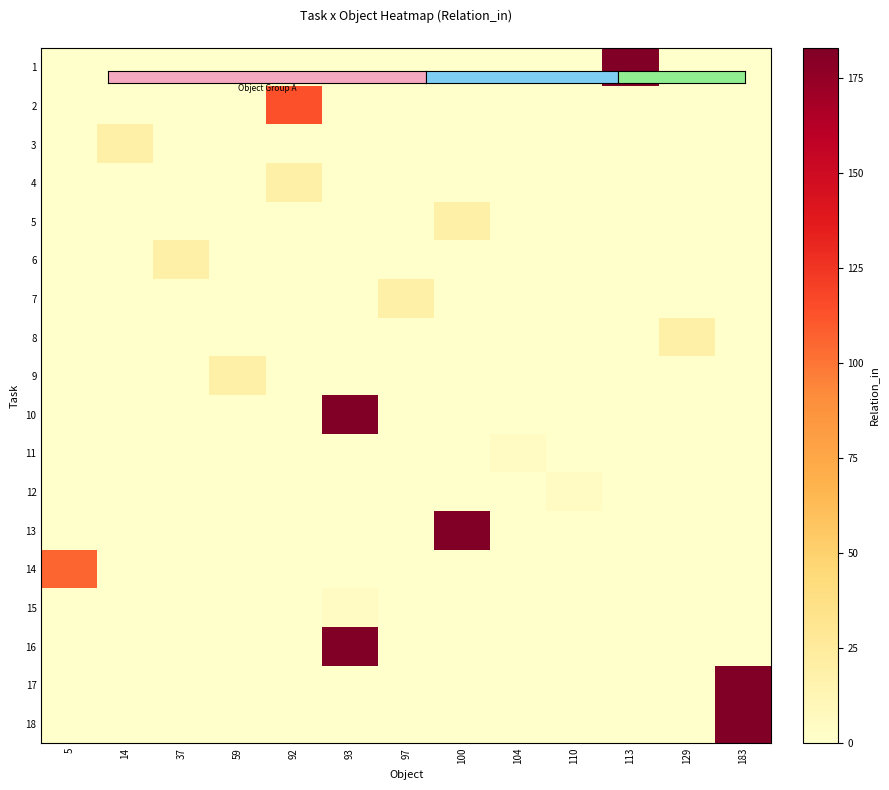

Reading right to left, what are all the values shown in this chart?

1: 183=0	129=0	113=182	110=0	104=0	100=0	97=0	93=0	92=0	59=0	37=0	14=0	5=0
2: 183=0	129=0	113=0	110=0	104=0	100=0	97=0	93=0	92=113	59=0	37=0	14=0	5=0
3: 183=0	129=0	113=0	110=0	104=0	100=0	97=0	93=0	92=0	59=0	37=0	14=19	5=0
4: 183=0	129=0	113=0	110=0	104=0	100=0	97=0	93=0	92=19	59=0	37=0	14=0	5=0
5: 183=0	129=0	113=0	110=0	104=0	100=19	97=0	93=0	92=0	59=0	37=0	14=0	5=0
6: 183=0	129=0	113=0	110=0	104=0	100=0	97=0	93=0	92=0	59=0	37=19	14=0	5=0
7: 183=0	129=0	113=0	110=0	104=0	100=0	97=19	93=0	92=0	59=0	37=0	14=0	5=0
8: 183=0	129=19	113=0	110=0	104=0	100=0	97=0	93=0	92=0	59=0	37=0	14=0	5=0
9: 183=0	129=0	113=0	110=0	104=0	100=0	97=0	93=0	92=0	59=19	37=0	14=0	5=0
10: 183=0	129=0	113=0	110=0	104=0	100=0	97=0	93=182	92=0	59=0	37=0	14=0	5=0
11: 183=0	129=0	113=0	110=0	104=5	100=0	97=0	93=0	92=0	59=0	37=0	14=0	5=0
12: 183=0	129=0	113=0	110=5	104=0	100=0	97=0	93=0	92=0	59=0	37=0	14=0	5=0
13: 183=0	129=0	113=0	110=0	104=0	100=182	97=0	93=0	92=0	59=0	37=0	14=0	5=0
14: 183=0	129=0	113=0	110=0	104=0	100=0	97=0	93=0	92=0	59=0	37=0	14=0	5=106
15: 183=0	129=0	113=0	110=0	104=0	100=0	97=0	93=5	92=0	59=0	37=0	14=0	5=0
16: 183=0	129=0	113=0	110=0	104=0	100=0	97=0	93=182	92=0	59=0	37=0	14=0	5=0
17: 183=183	129=0	113=0	110=0	104=0	100=0	97=0	93=0	92=0	59=0	37=0	14=0	5=0
18: 183=183	129=0	113=0	110=0	104=0	100=0	97=0	93=0	92=0	59=0	37=0	14=0	5=0